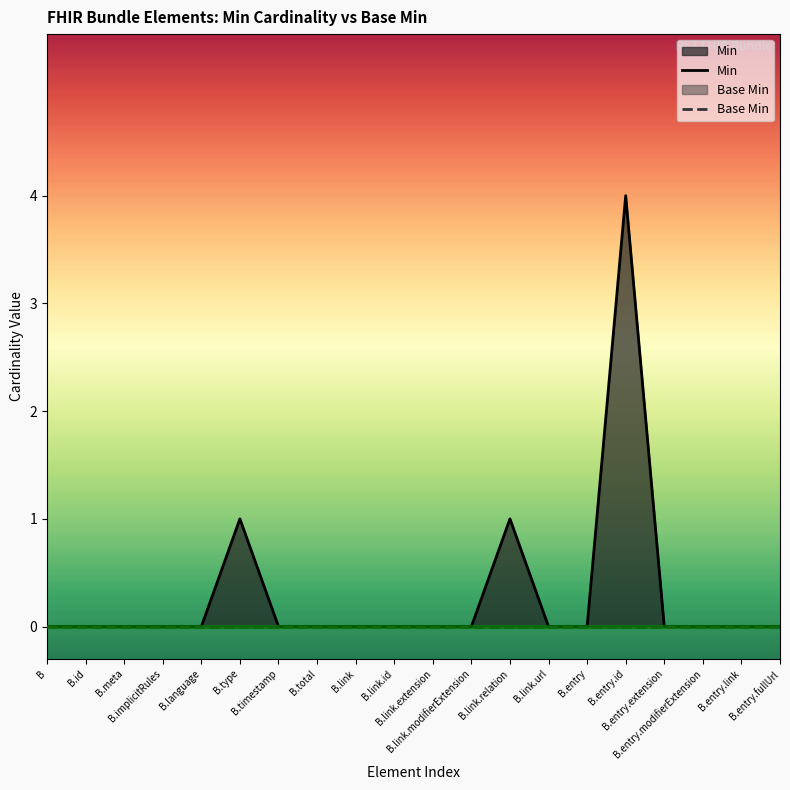

List the series in order of their overall mean, highest first.

Min, Base Min